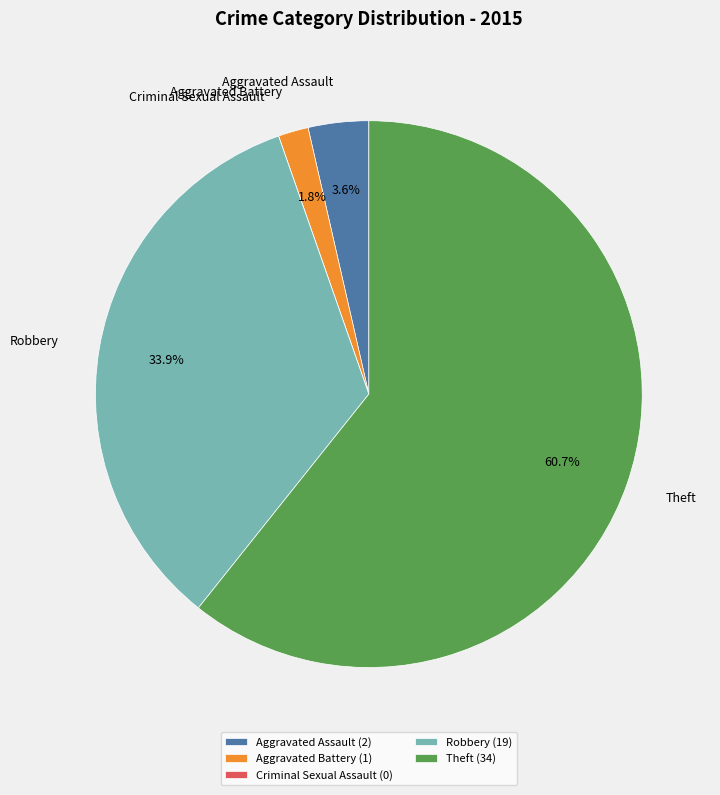

To the nearest percent, what is the average slice percentage?

20%